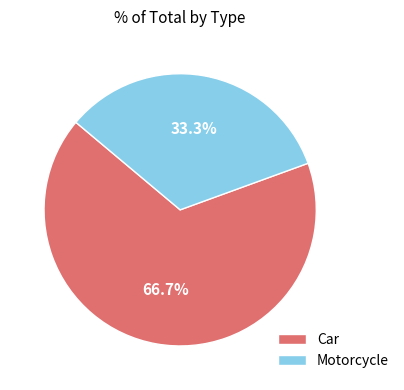

What is the largest slice in the pie chart?

Car